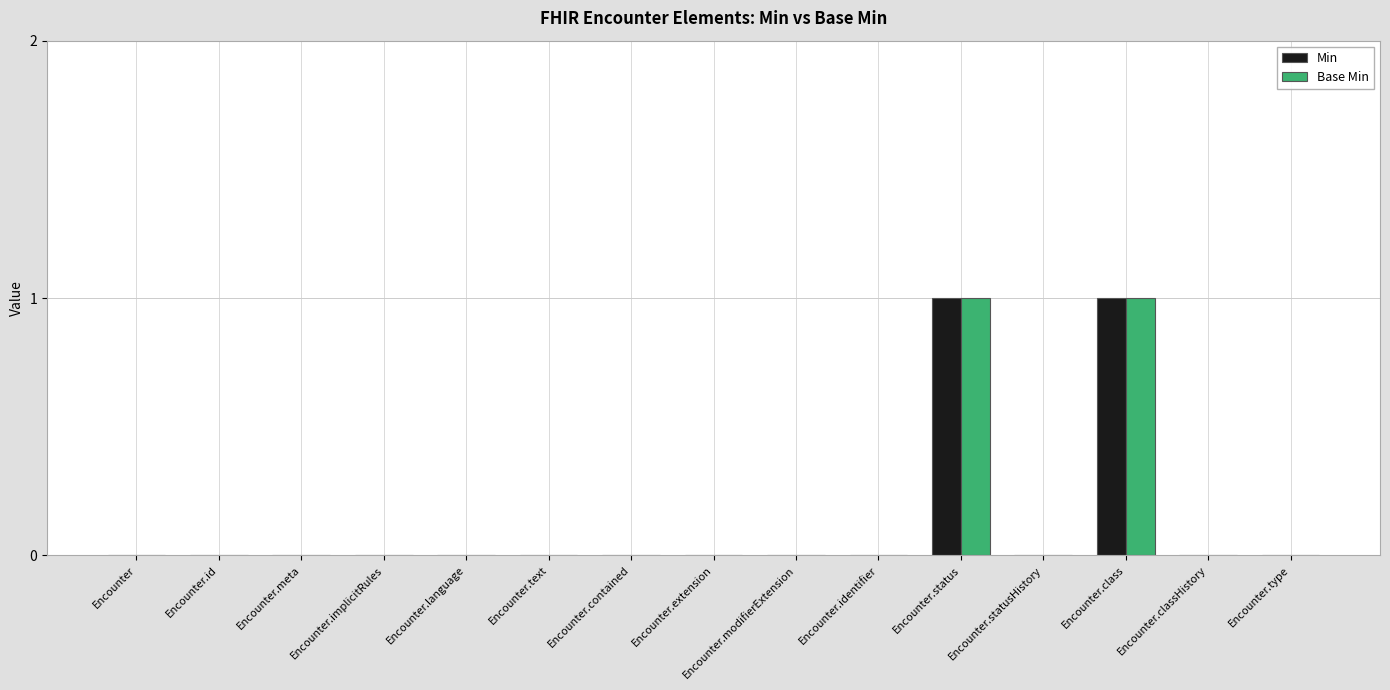

The value of Min at Encounter.meta is 0. True or false?

True